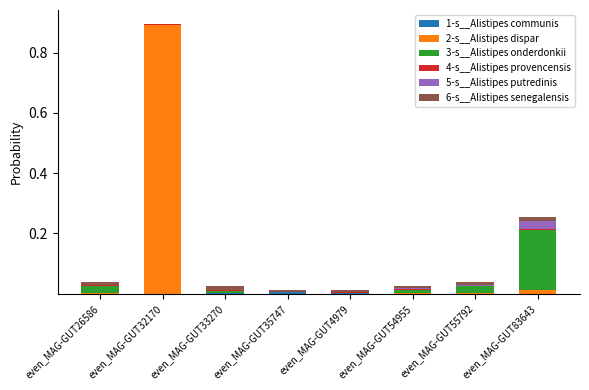

At which category is the sum across all series the highest?

even_MAG-GUT32170